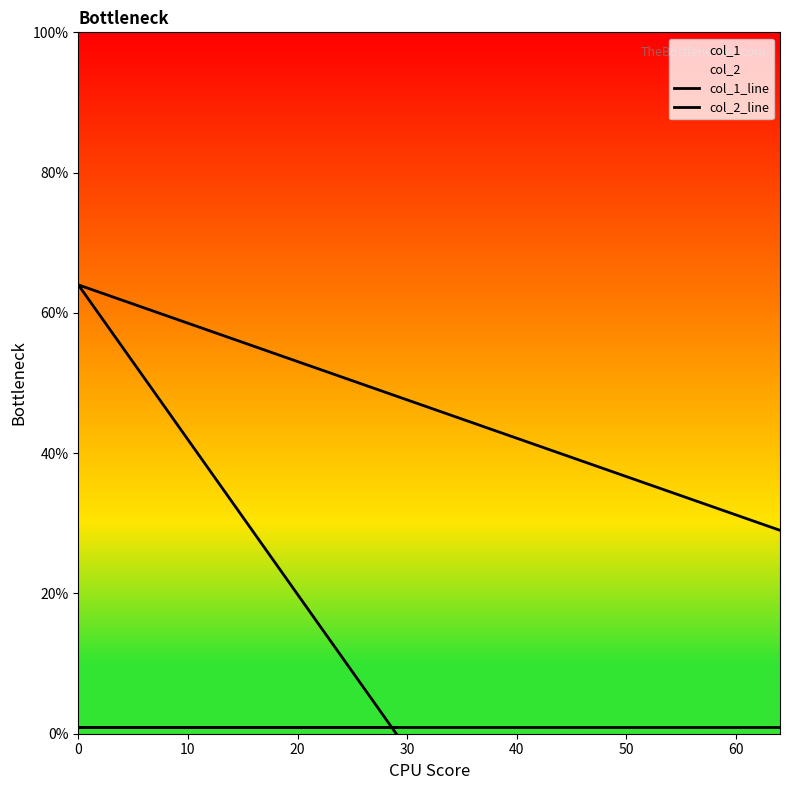

Reading right to left, extract all data points from this chart.

col_1_line: 29	64	0
col_2_line: 1	1	1